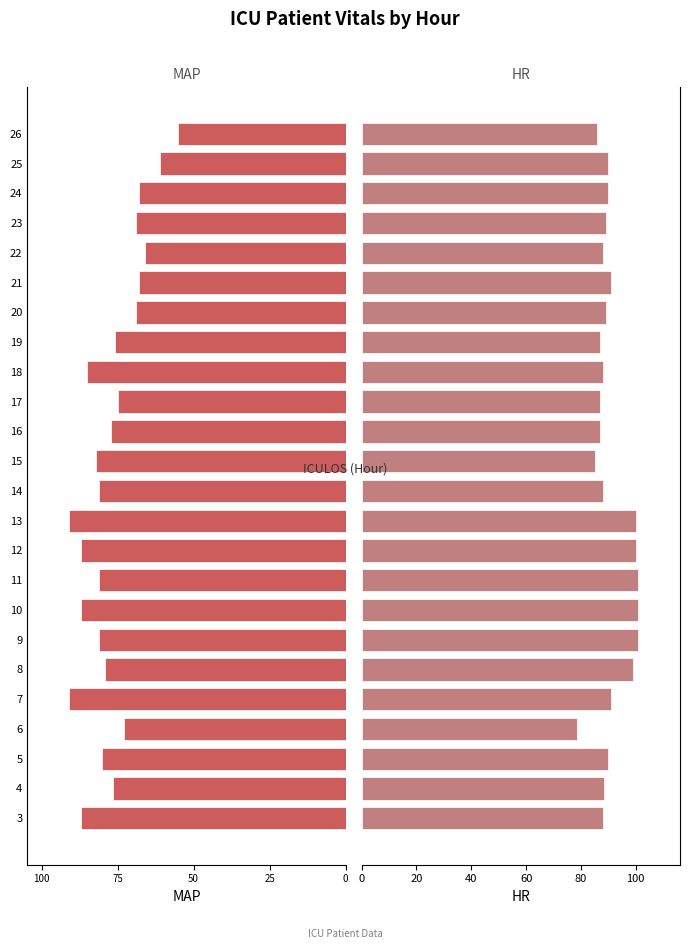

Reading left to right, list all the values displayed in this chart.

MAP: 87.0	76.5	80.0	73.0	91.0	79.0	81.0	87.0	81.0	87.0	91.0	81.0	82.0	77.0	75.0	85.0	76.0	69.0	68.0	66.0	69.0	68.0	61.0	55.0
HR: 88.0	88.5	90.0	78.5	91.0	99.0	101.0	101.0	101.0	100.0	100.0	88.0	85.0	87.0	87.0	88.0	87.0	89.0	91.0	88.0	89.0	90.0	90.0	86.0